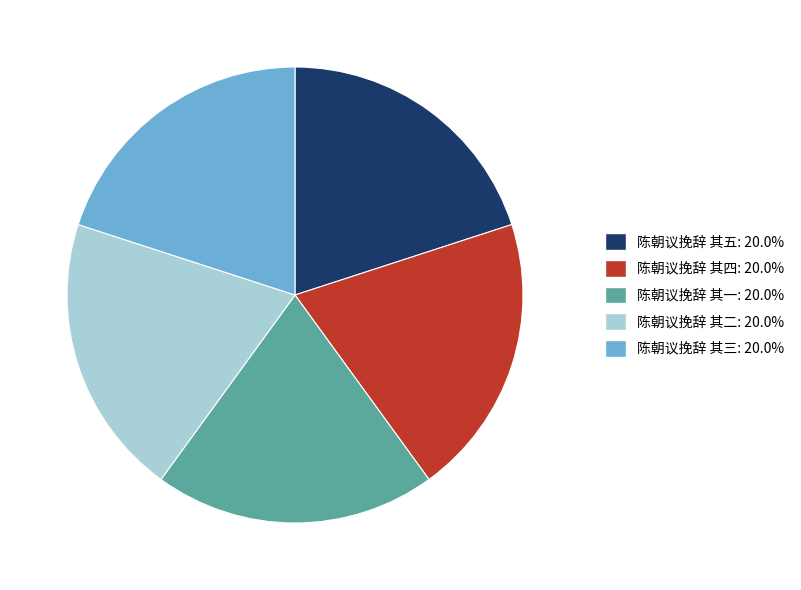

The 陈朝议挽辞 其三 slice represents 8% of the pie. True or false?

False